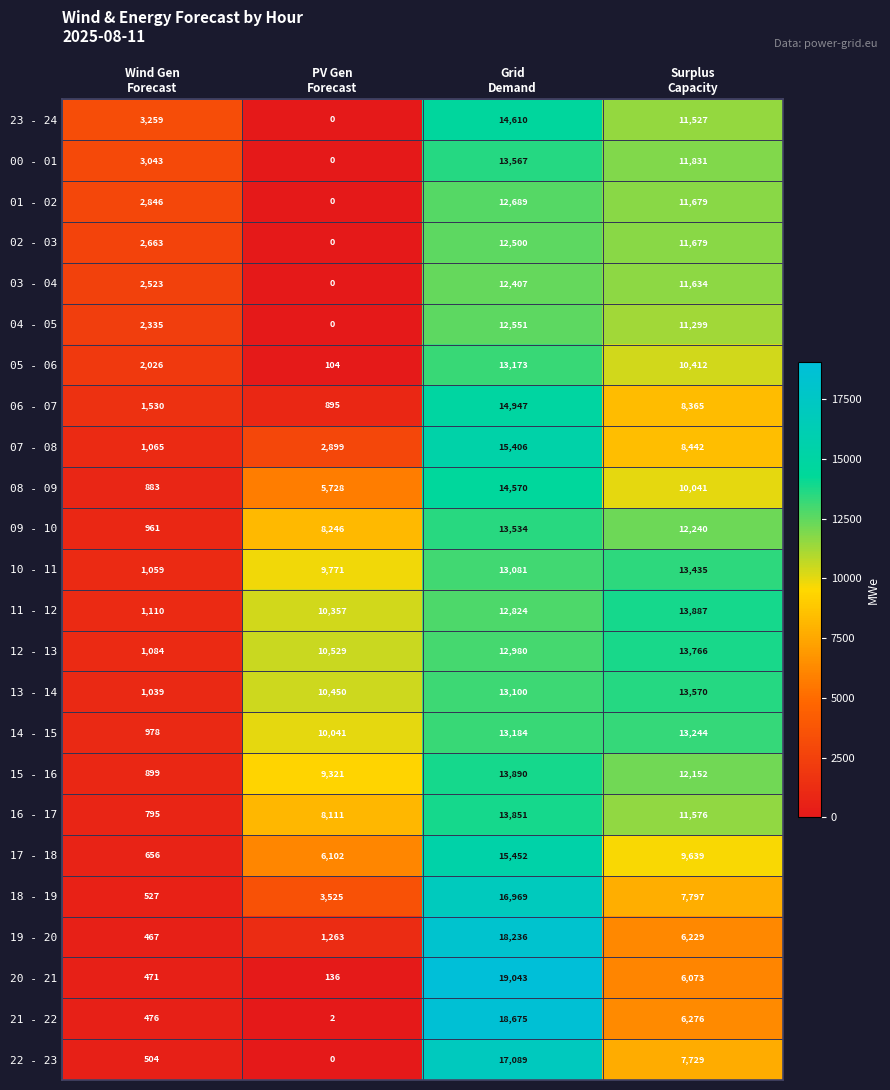

How many 18 - 19 values are between 3525 and 16969?

3